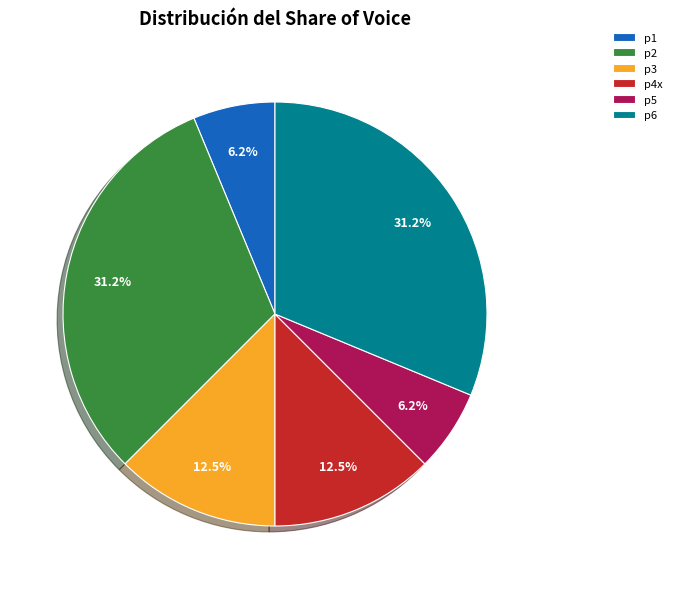

Approximately how many times larger is the value at p2 compared to p6?

1.0